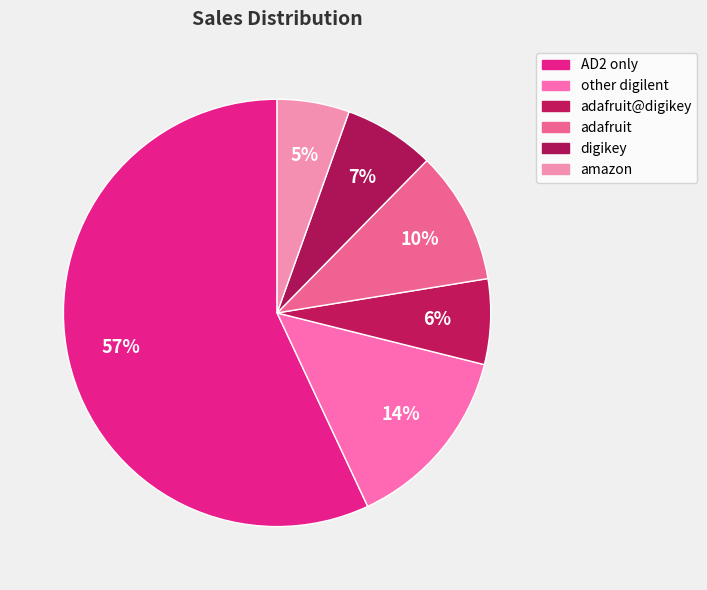

Count the number of slices in the pie.

6